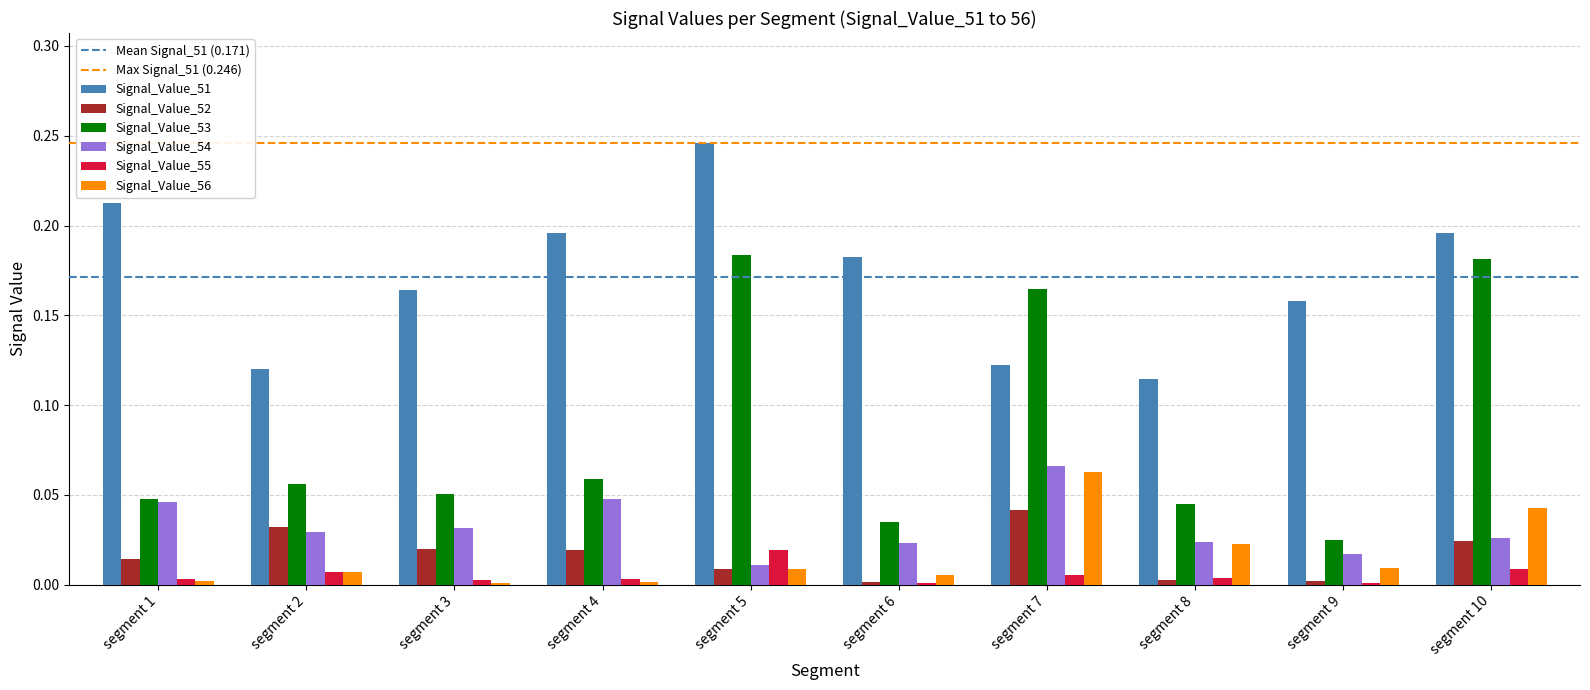

How many groups of bars are there?

10